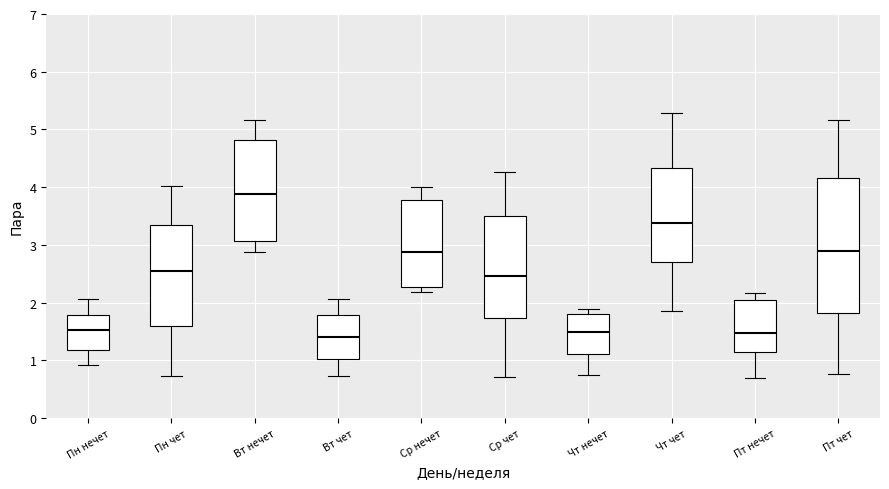

Which box is the tallest, from its lower edge to its upper edge?

Пт чет